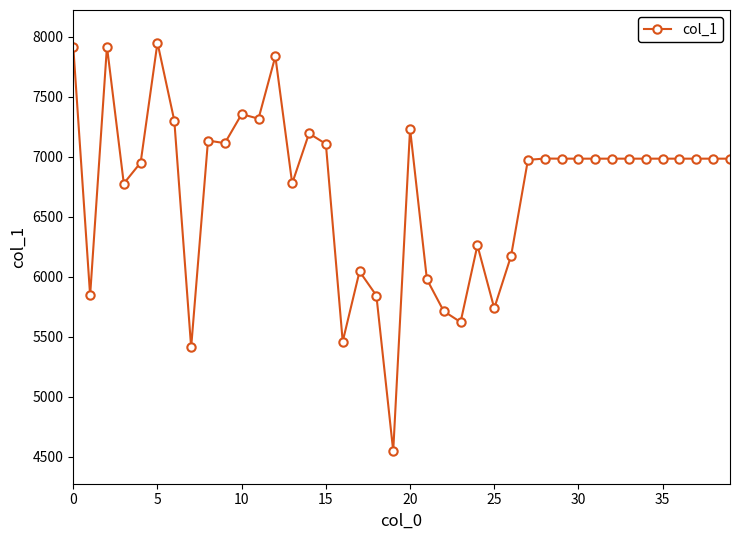

What is the value of the 2nd point from the left?

5844